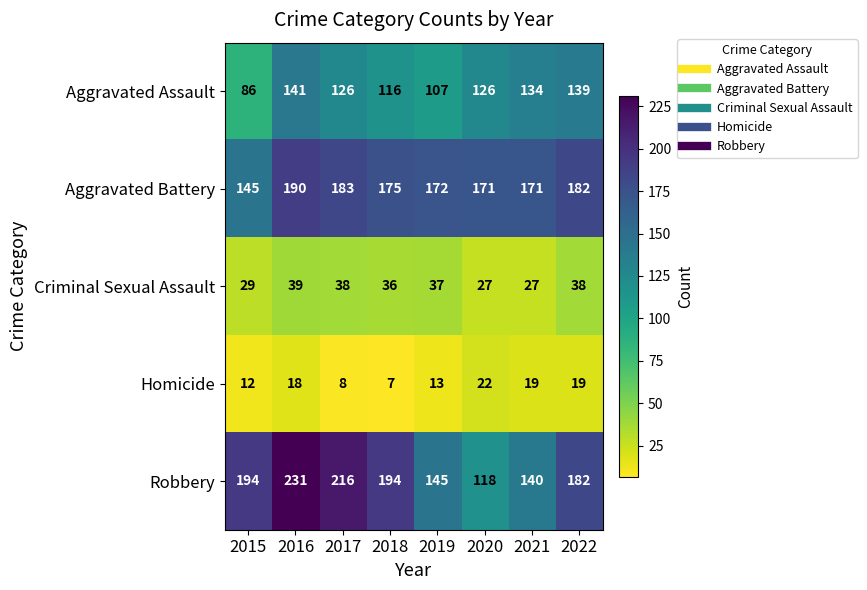

What is the smallest value displayed?

7